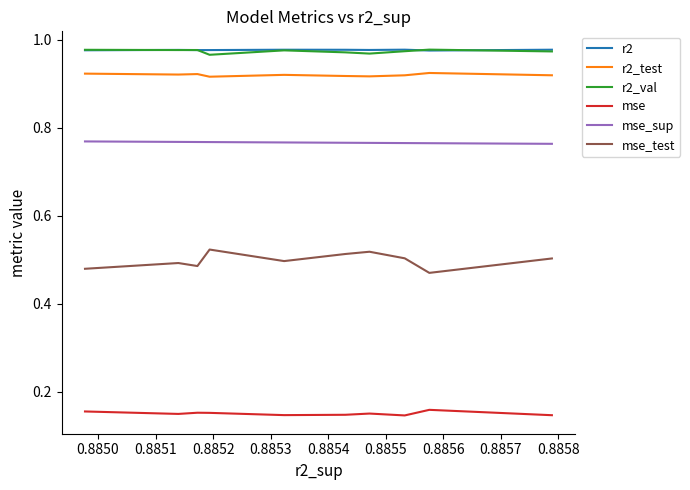

How many interior local peaks does the mse series have?

3